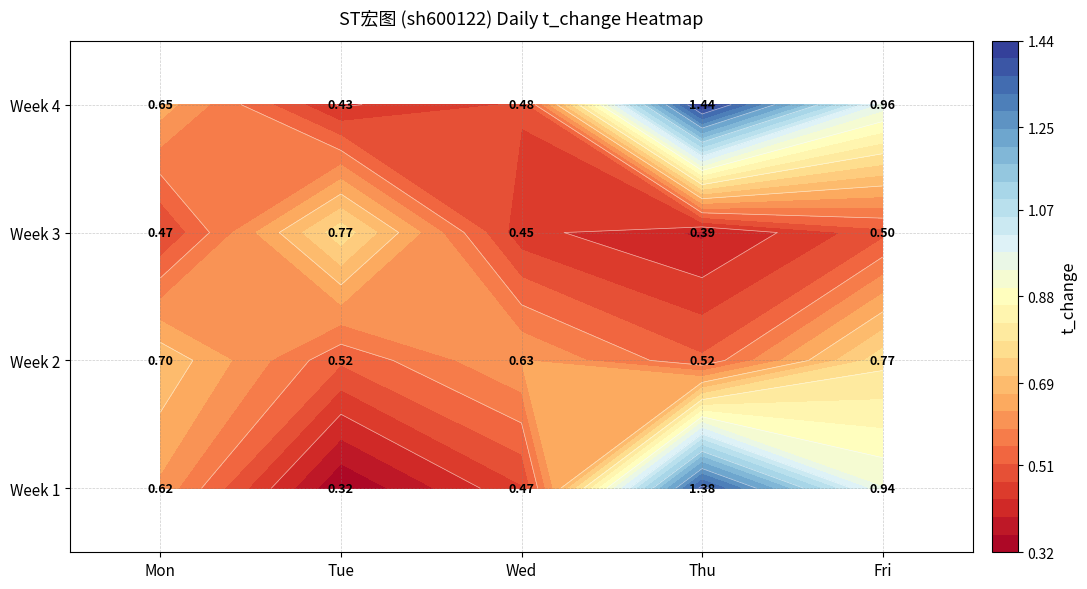

What is the total value across all series at Mon?

2.4